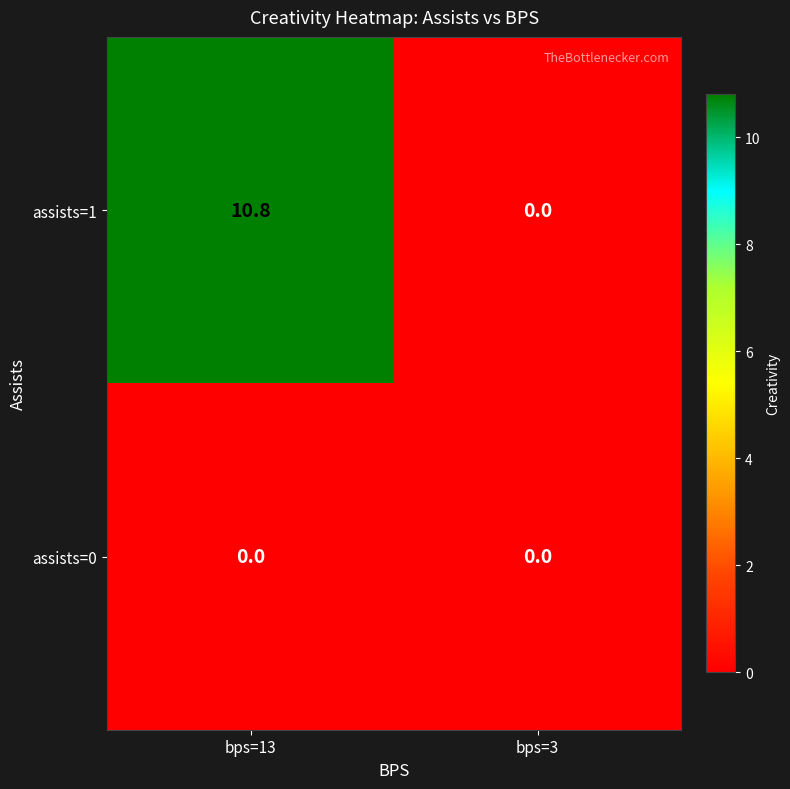

Rank the categories by assists=1 value from lowest to highest.

bps=3, bps=13